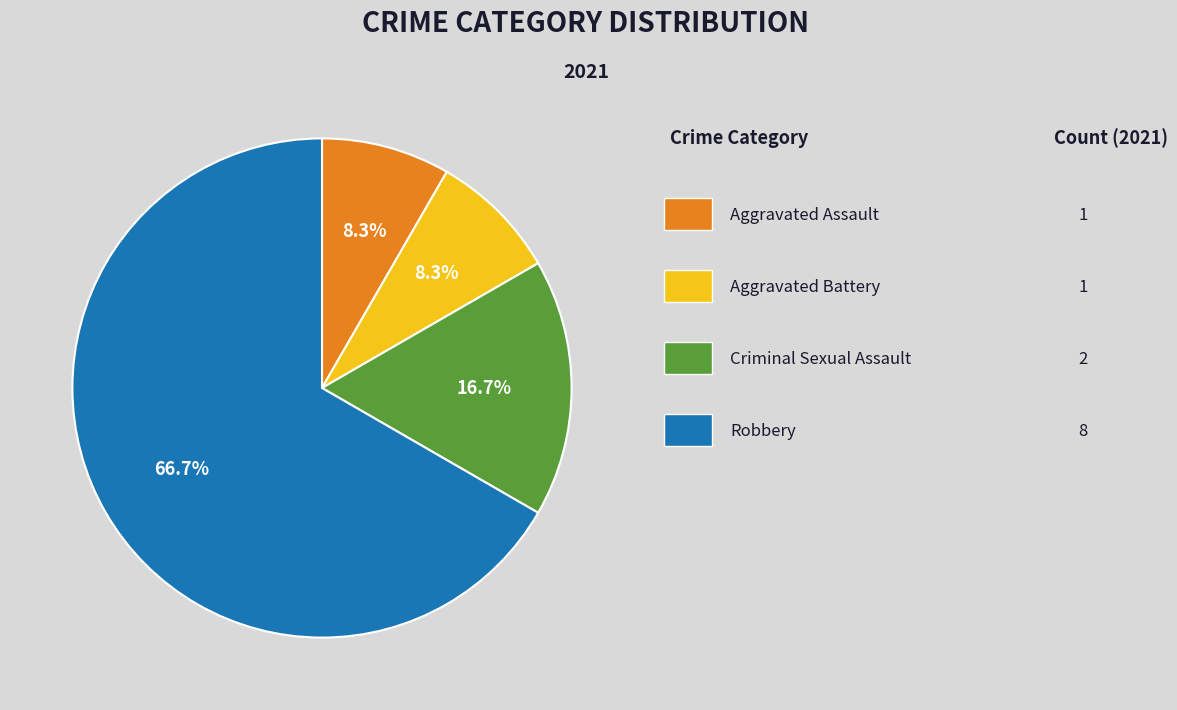

Is there a majority slice in this chart?

Yes